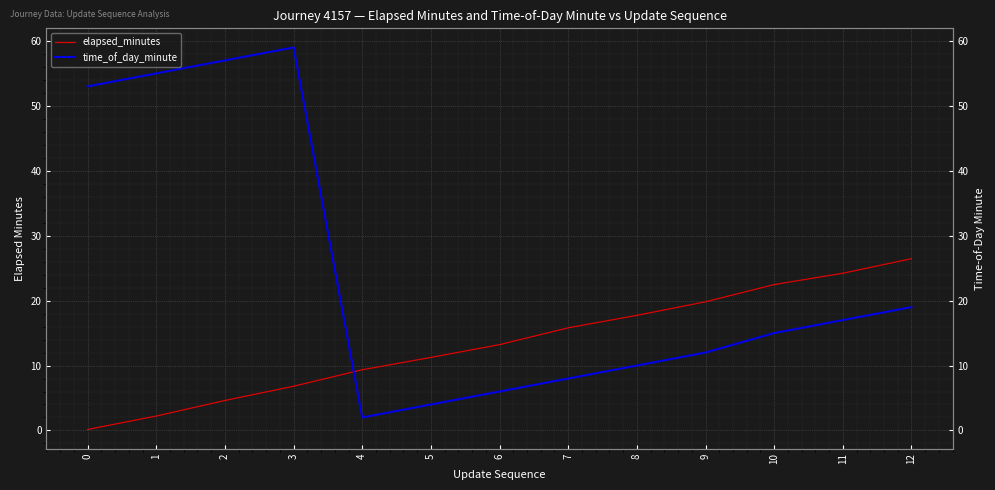

Reading right to left, what are all the values shown in this chart?

elapsed_minutes: 26.5	24.2	22.5	19.8	17.7	15.8	13.2	11.2	9.3	6.8	4.6	2.2	0.1
time_of_day_minute: 19.0	17.0	15.0	12.0	10.0	8.0	6.0	4.0	2.0	59.0	57.0	55.0	53.0